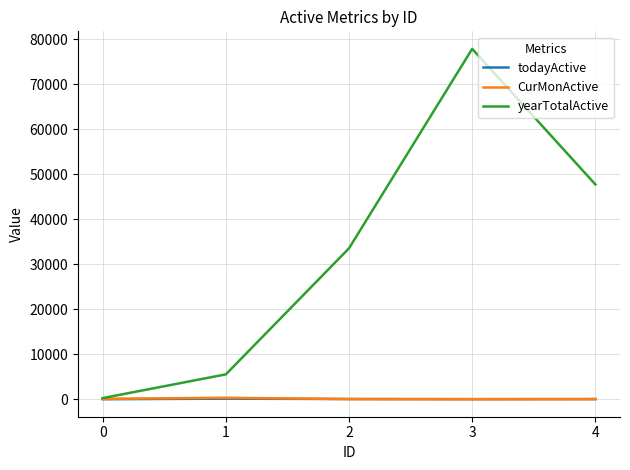

Rank the categories by yearTotalActive value from lowest to highest.

0, 1, 2, 4, 3